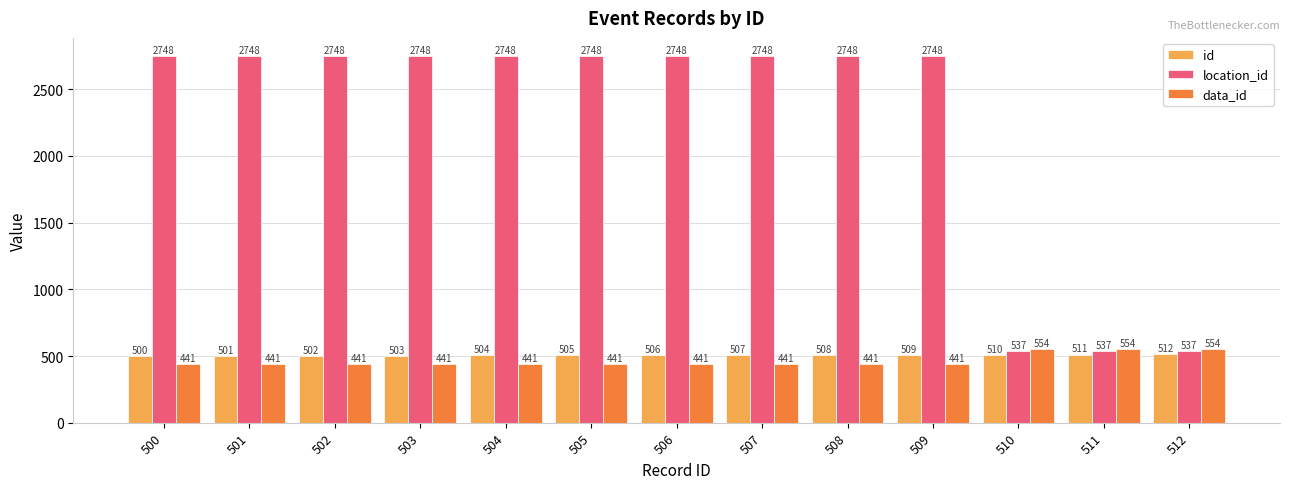

Which series has the widest spread of values?

location_id